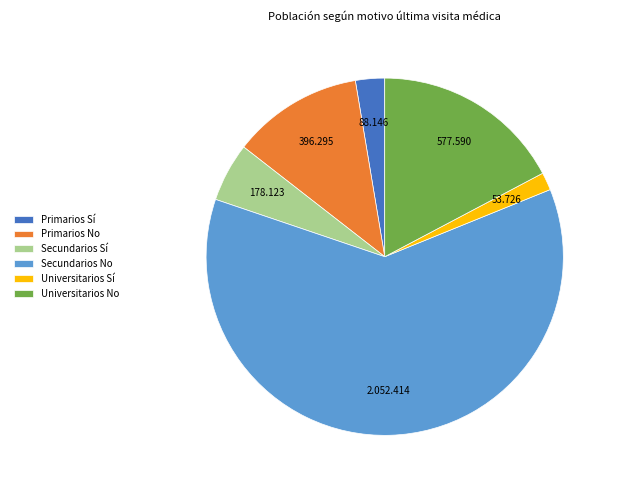

Rank the categories by value from lowest to highest.

Universitarios Sí, Primarios Sí, Secundarios Sí, Primarios No, Universitarios No, Secundarios No